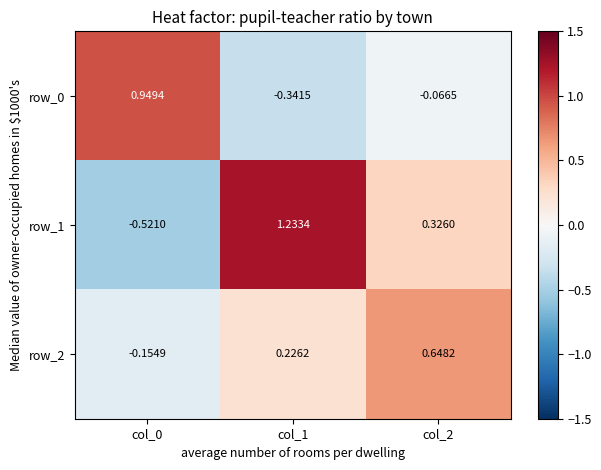

Which series changed the most between col_0 and col_2?

row_0